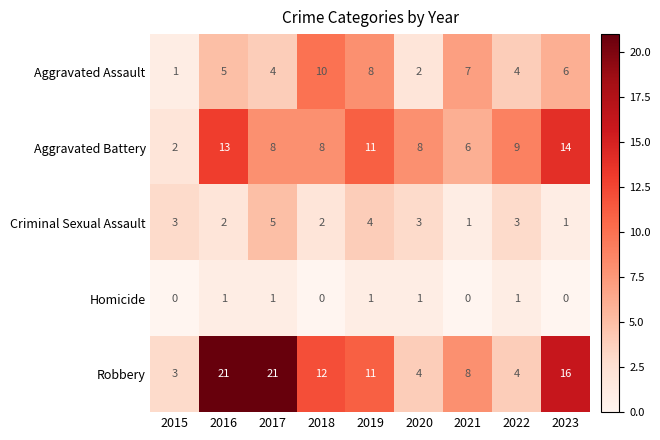

What is the maximum value shown in the chart?

21